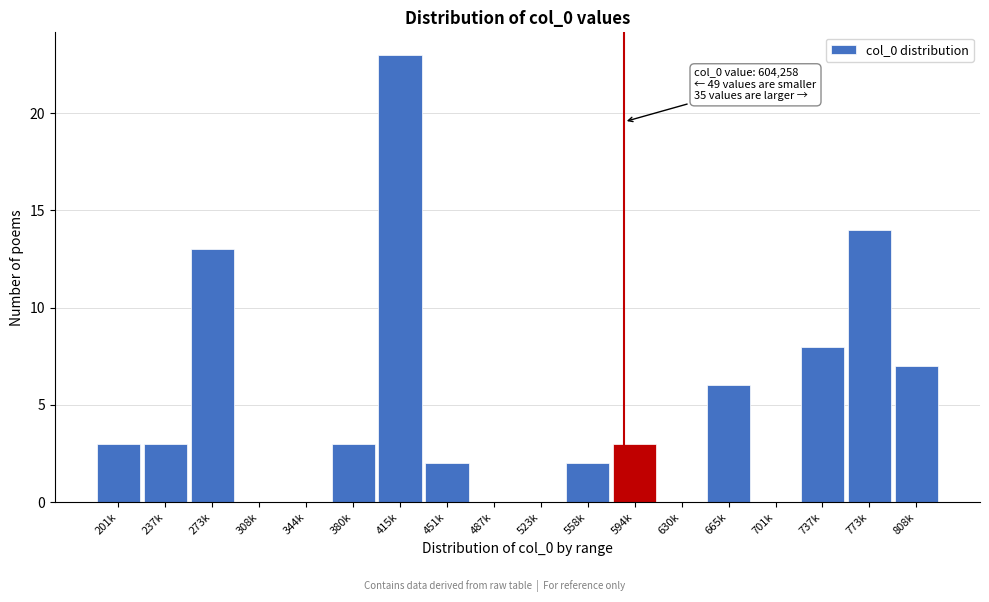

Reading left to right, what are all the values shown in this chart?

201k=3	237k=3	273k=13	308k=0	344k=0	380k=3	415k=23	451k=2	487k=0	523k=0	558k=2	594k=3	630k=0	665k=6	701k=0	737k=8	773k=14	808k=7